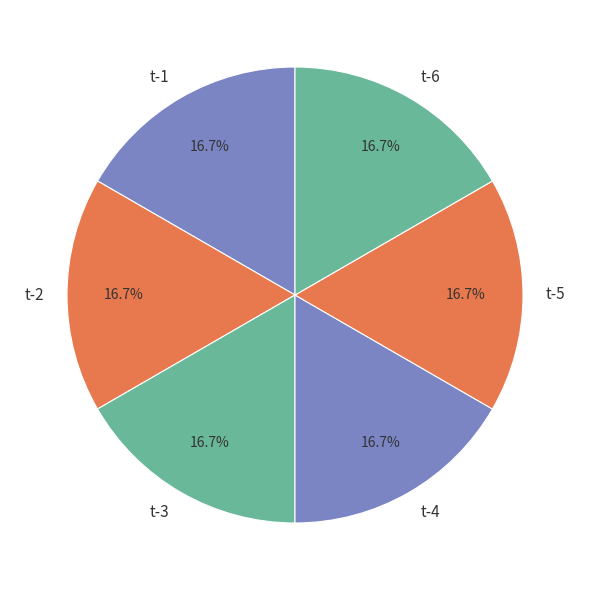

Approximately how many times larger is the value at t-2 compared to t-5?

1.0